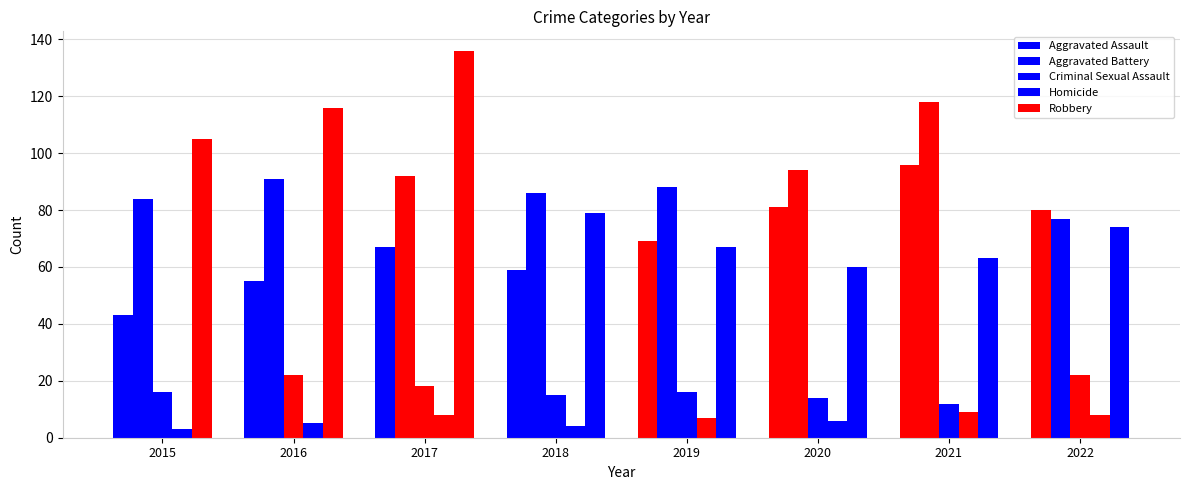

How many groups of bars are there?

8